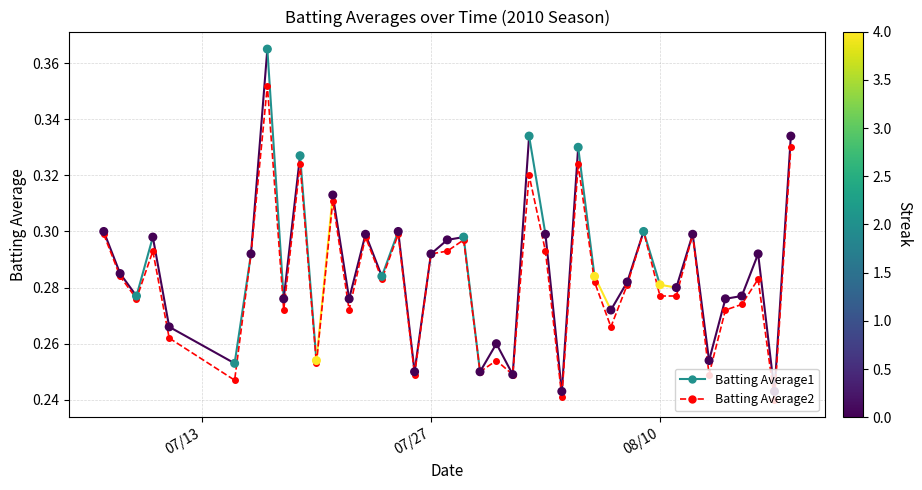

What are all the series names shown in the legend?

Batting Average2, Batting Average1